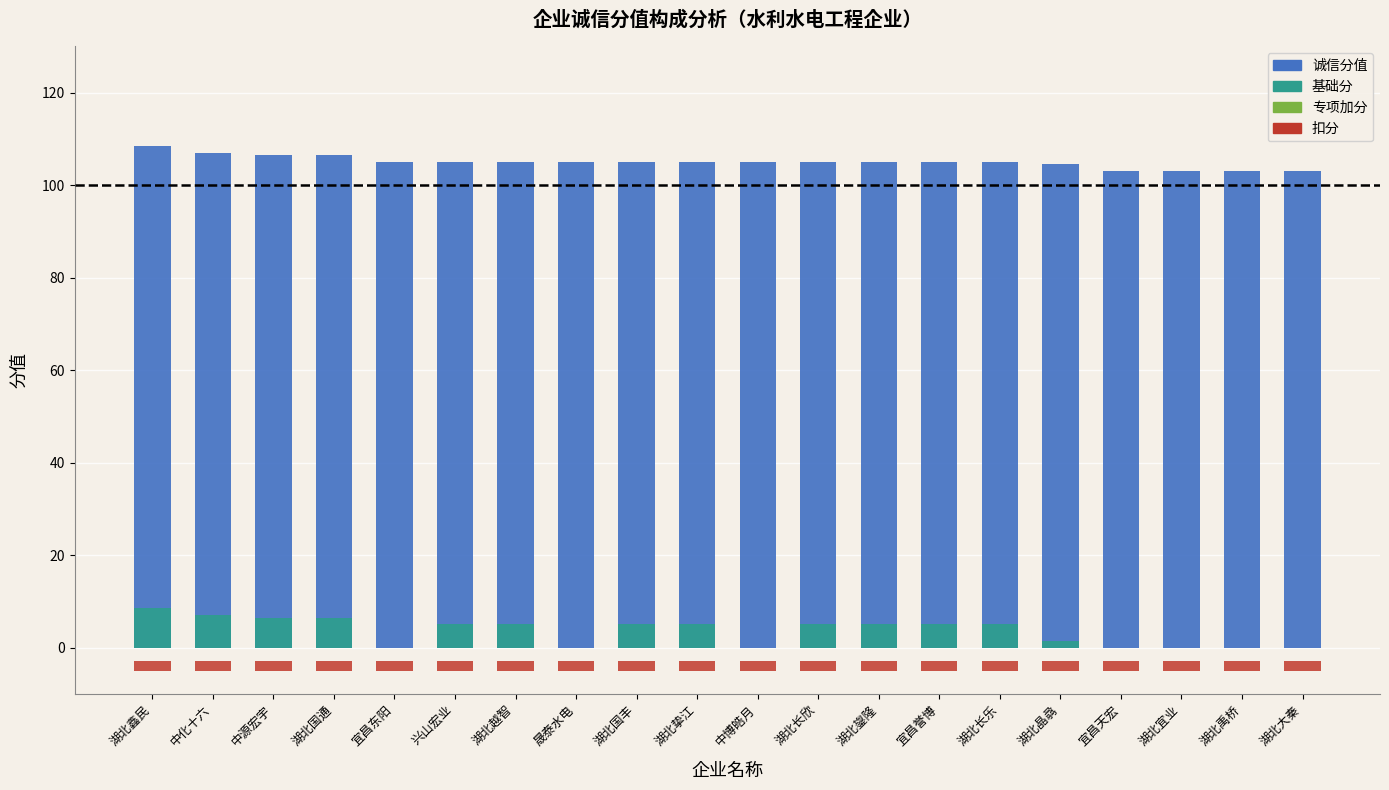

What position from the left is 晟泰水电?

8